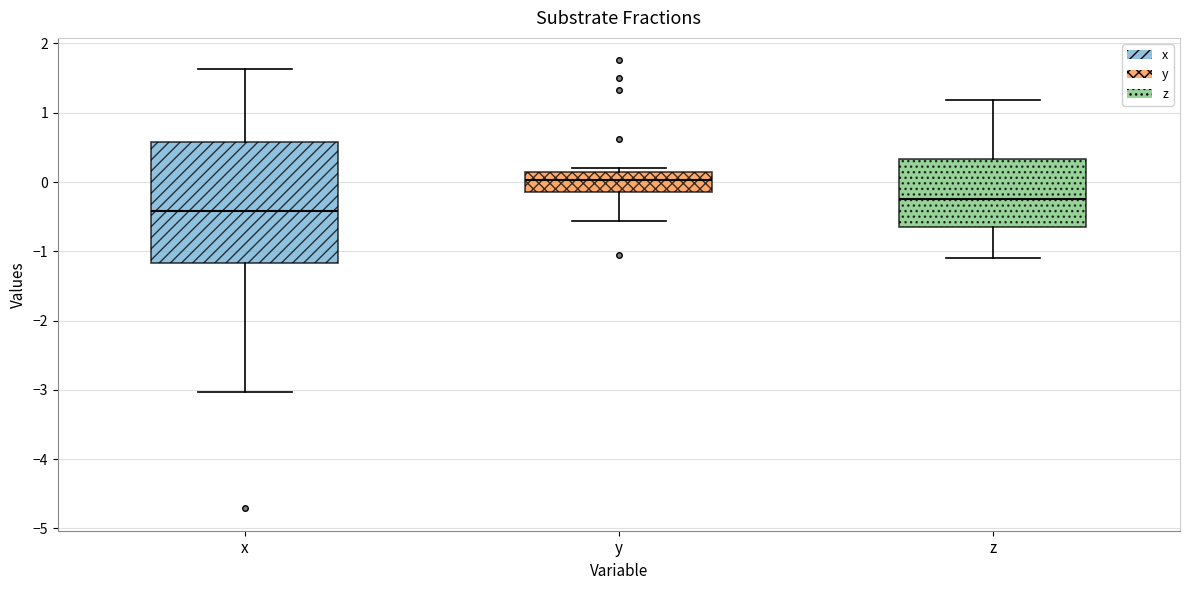

Which box has the highest median line?

y